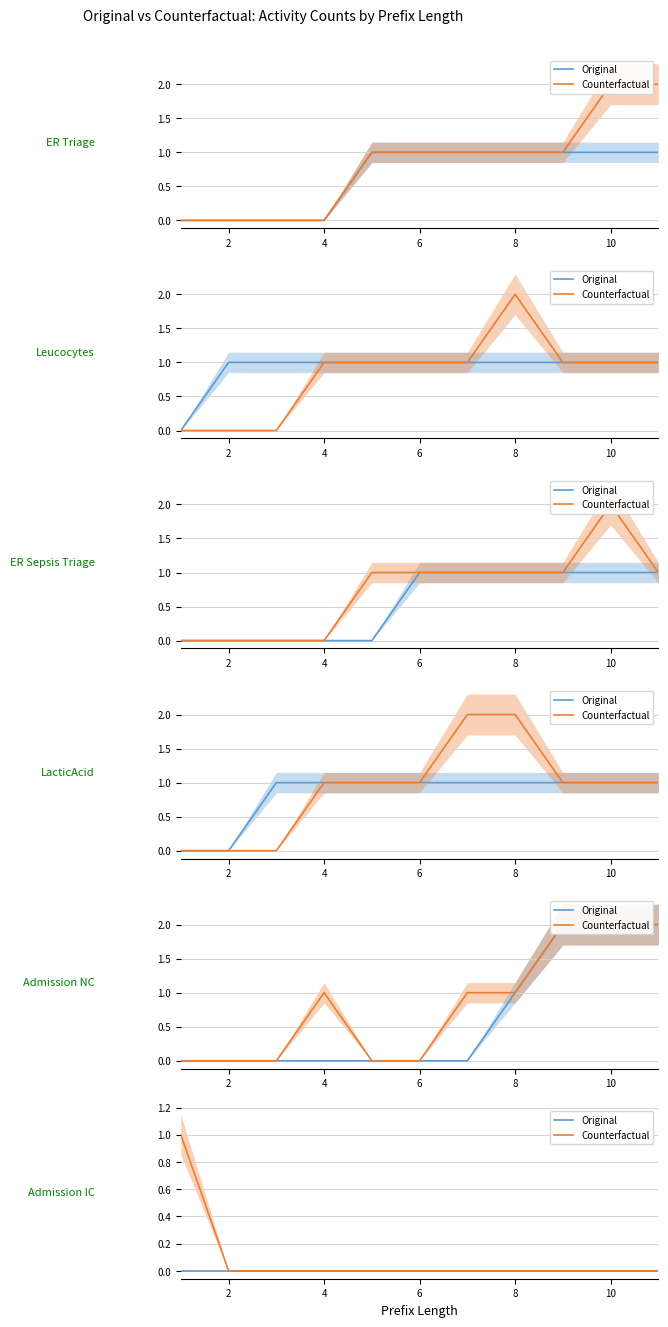

At which label does Counterfactual reach its minimum?

2